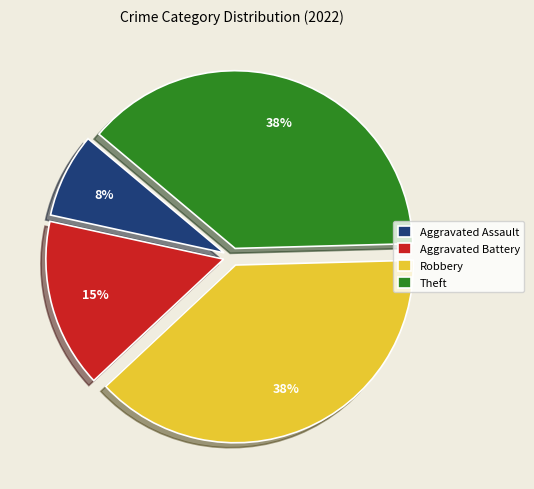

To the nearest percent, what is the combined percentage of Theft and Aggravated Battery?

54%